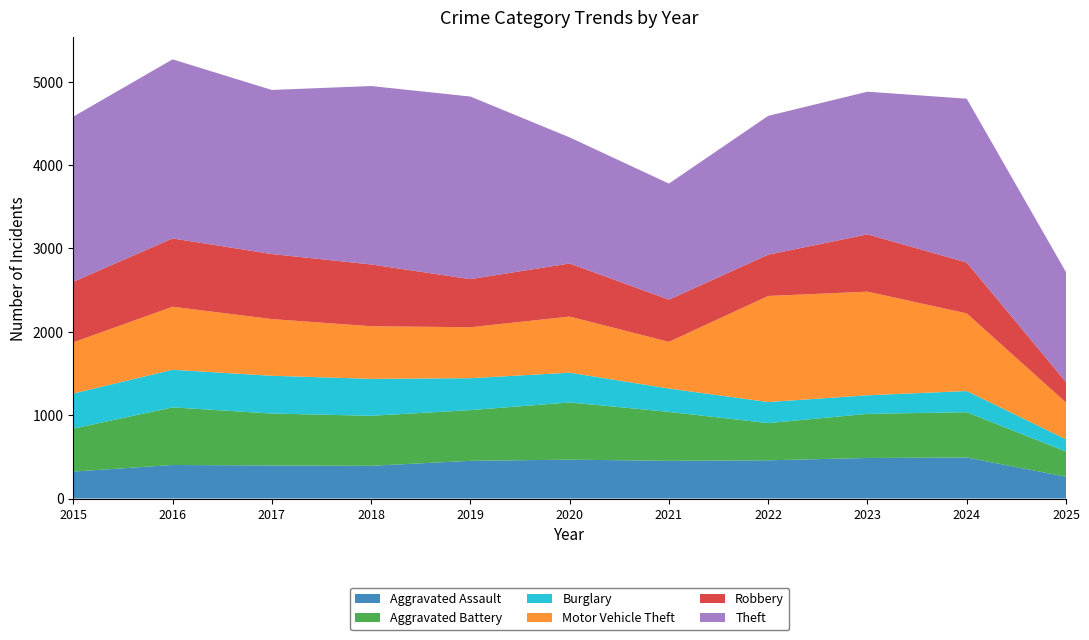

Reading left to right, what are all the values shown in this chart?

Aggravated Assault: 323	402	396	392	452	466	452	458	486	492	261
Aggravated Battery: 515	691	623	600	608	686	587	446	529	543	302
Burglary: 421	451	453	443	383	357	280	253	223	254	147
Motor Vehicle Theft: 614	756	680	631	611	673	560	1272	1243	931	441
Robbery: 726	819	780	741	577	637	506	495	687	610	246
Theft: 1981	2148	1968	2140	2190	1512	1392	1665	1711	1965	1318